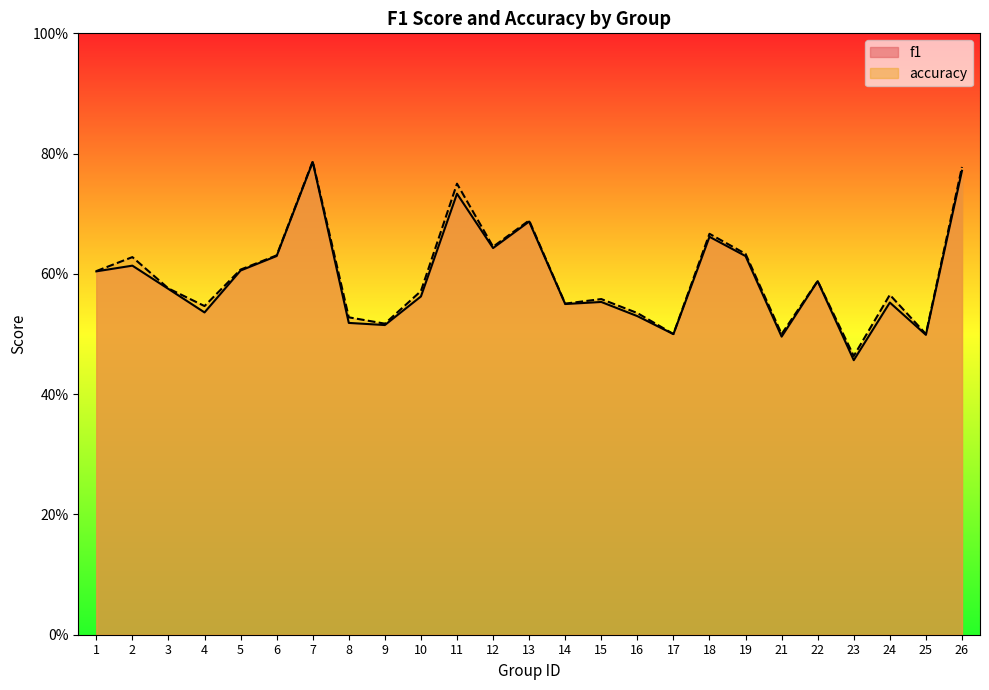

Where is the first local maximum for f1?

2